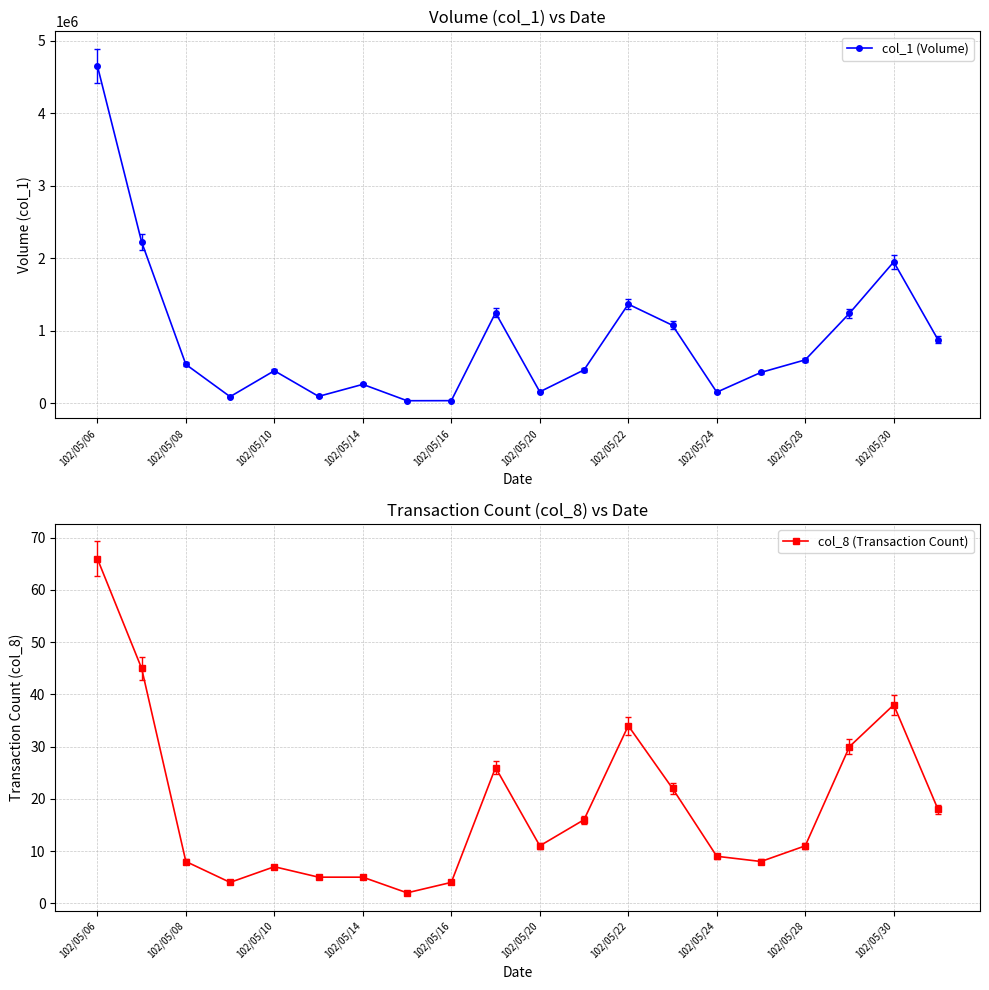

Is this an area chart (filled region under the line)?

No